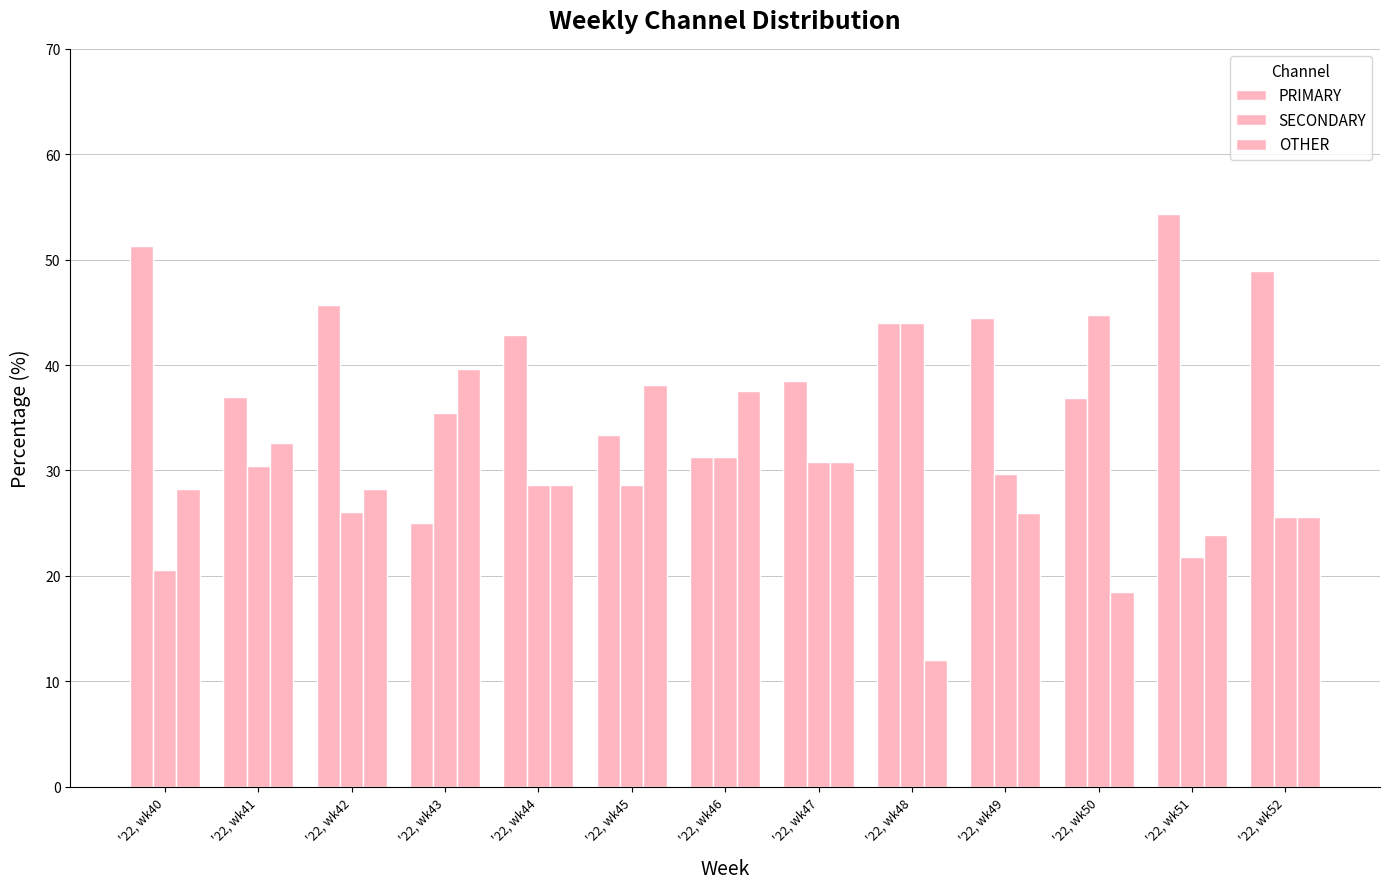

Between '22, wk45 and '22, wk50, which is larger?

'22, wk50